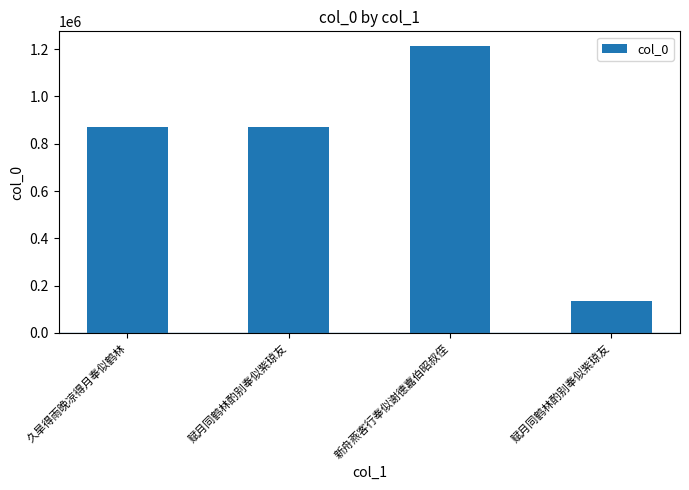

Which has a higher value, 久旱得雨晚凉得月奉似鹤林 or 赋月同鹤林酌别奉似紫琼友?

久旱得雨晚凉得月奉似鹤林